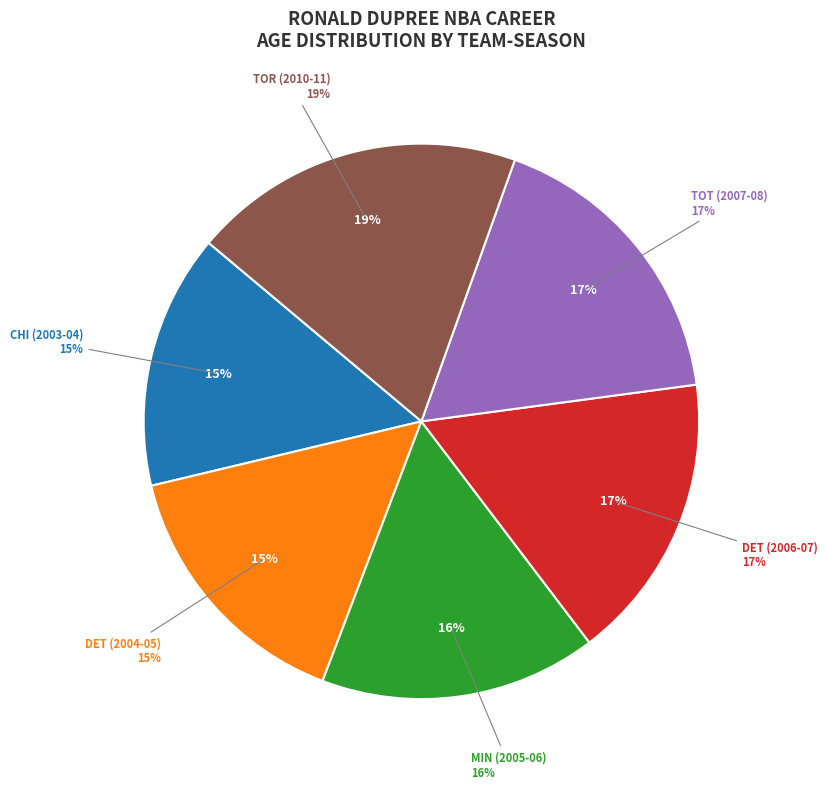

Is it true that MIN (2005-06) is 10% of the pie?

False